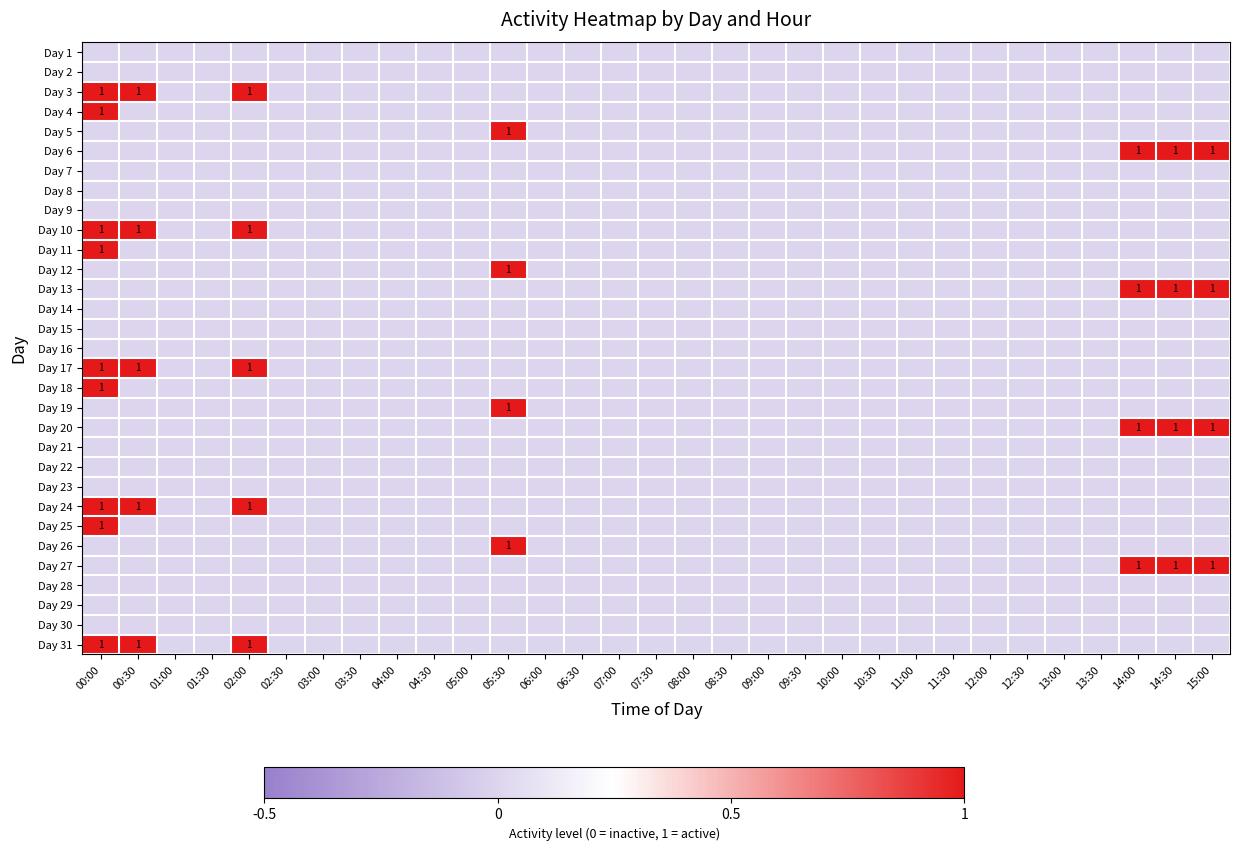

The Day 26 series shows 1 at 05:30. True or false?

True